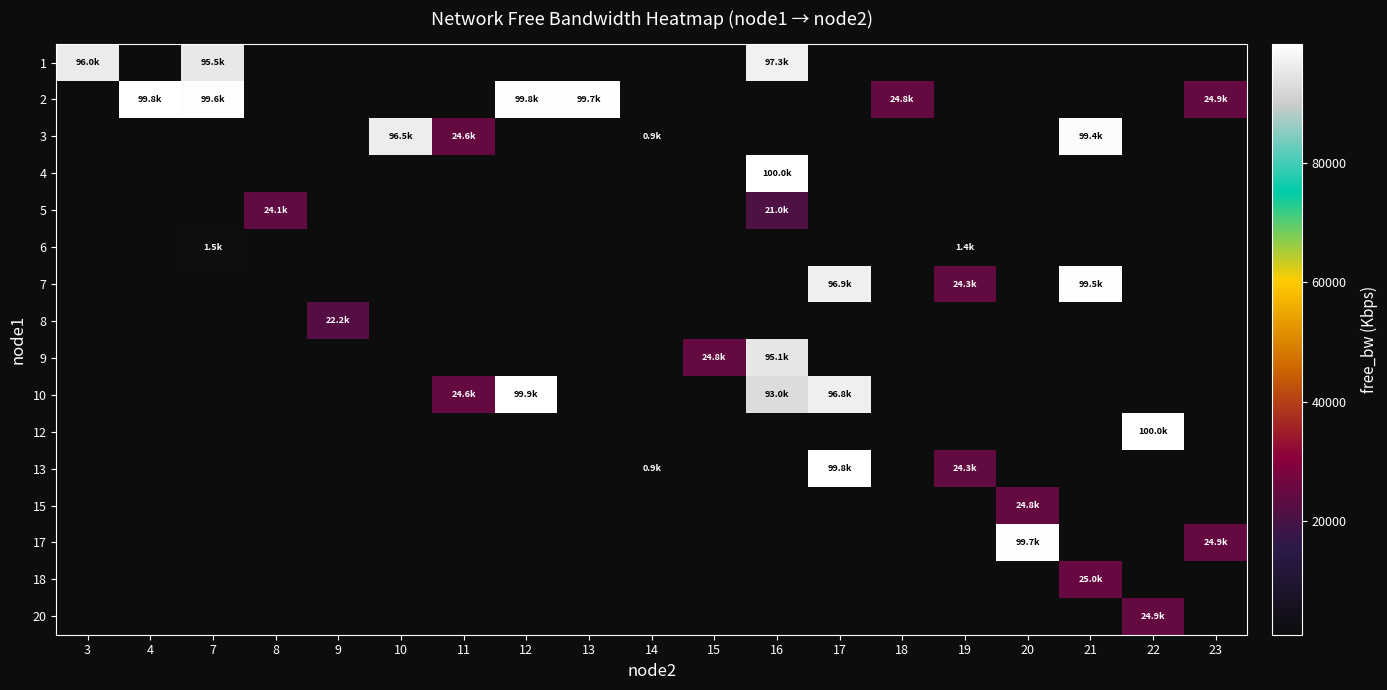

At which category does the chart reach its peak across all series?

22